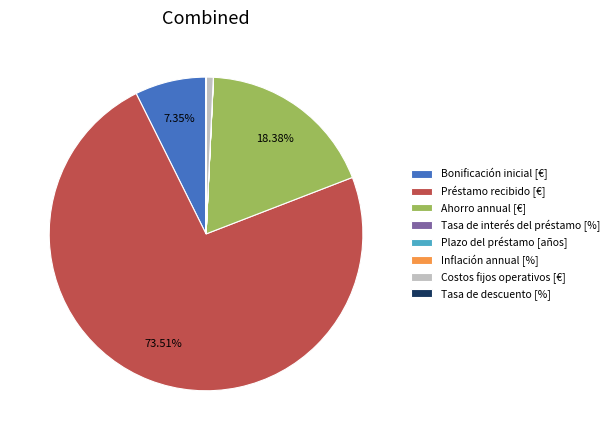

Is there a majority slice in this chart?

Yes